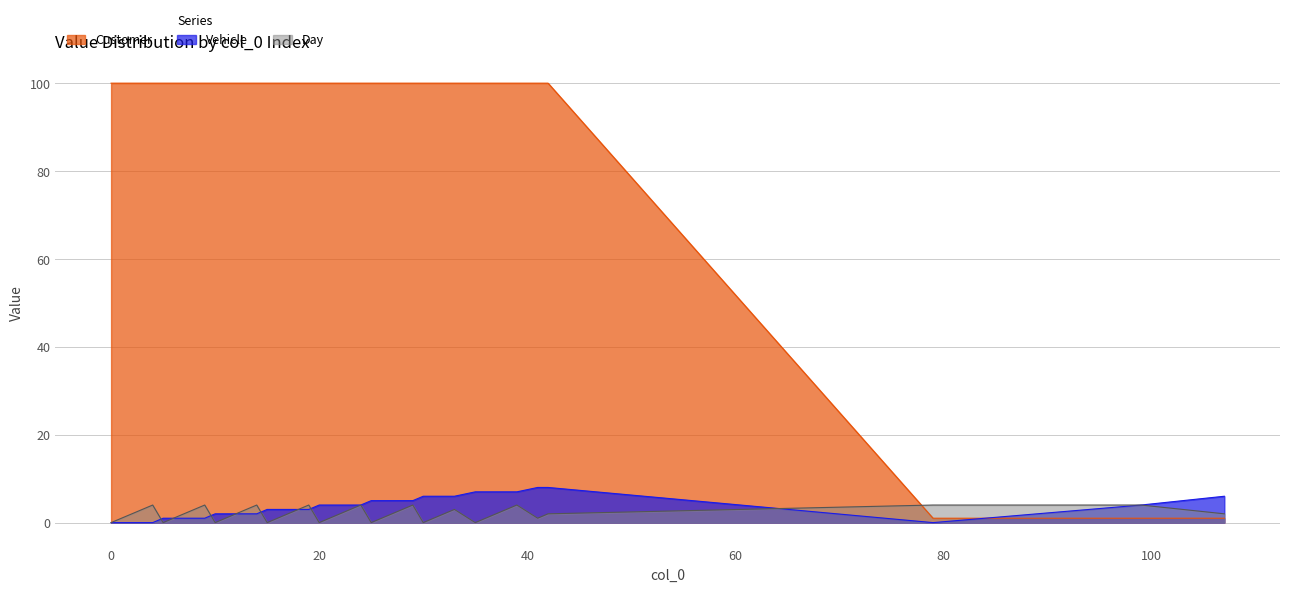

Reading left to right, transcribe all the data shown in this chart.

Customer: 100	100	100	100	100	100	100	100	100	100	100	100	100	100	100	100	100	100	100	100	100	100	100	100	100	100	100	100	100	100	100	100	100	100	100	100	100	1	1	1
Vehicle: 0	0	0	0	0	1	1	1	1	1	2	2	2	2	3	3	3	3	3	4	4	4	4	4	5	5	5	6	6	6	6	7	7	7	7	8	8	0	4	6
Day: 0	1	2	3	4	0	1	2	3	4	0	2	3	4	0	1	2	3	4	0	1	2	3	4	0	3	4	0	1	2	3	0	2	3	4	1	2	4	4	2